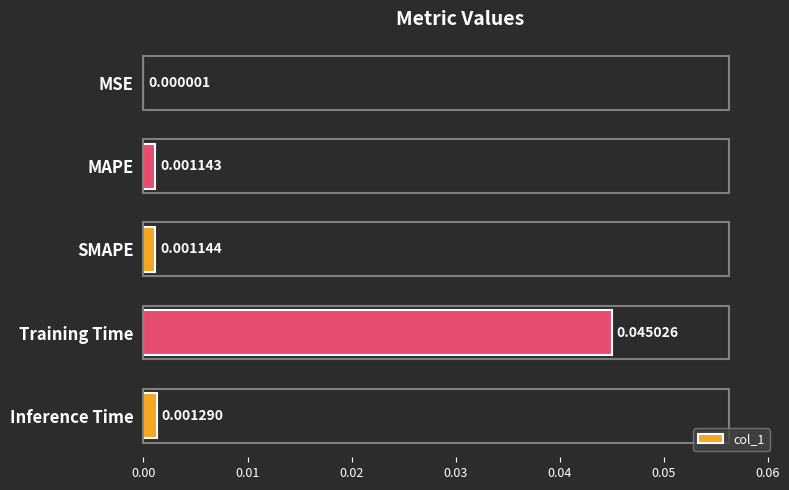

Which has a higher value, MAPE or MSE?

MAPE